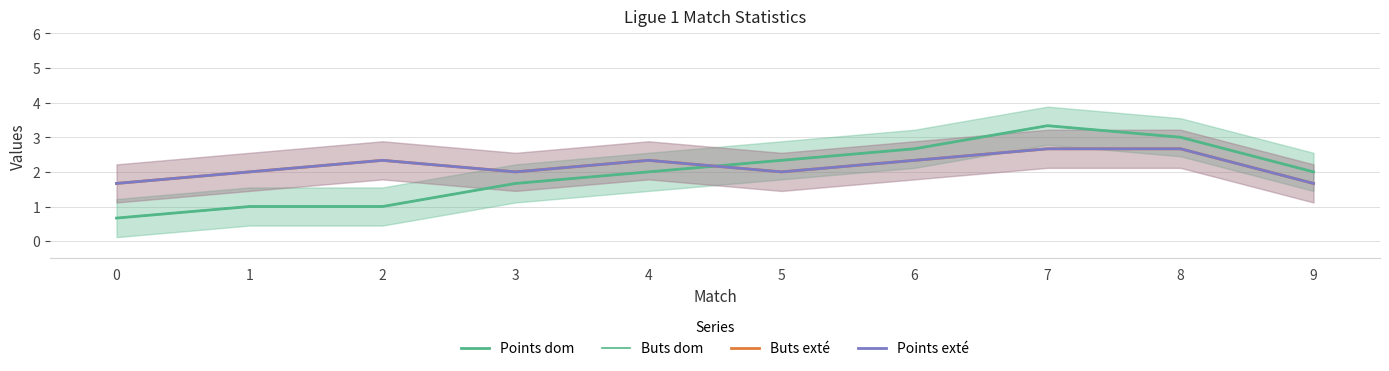

How many distinct data groups are displayed?

4